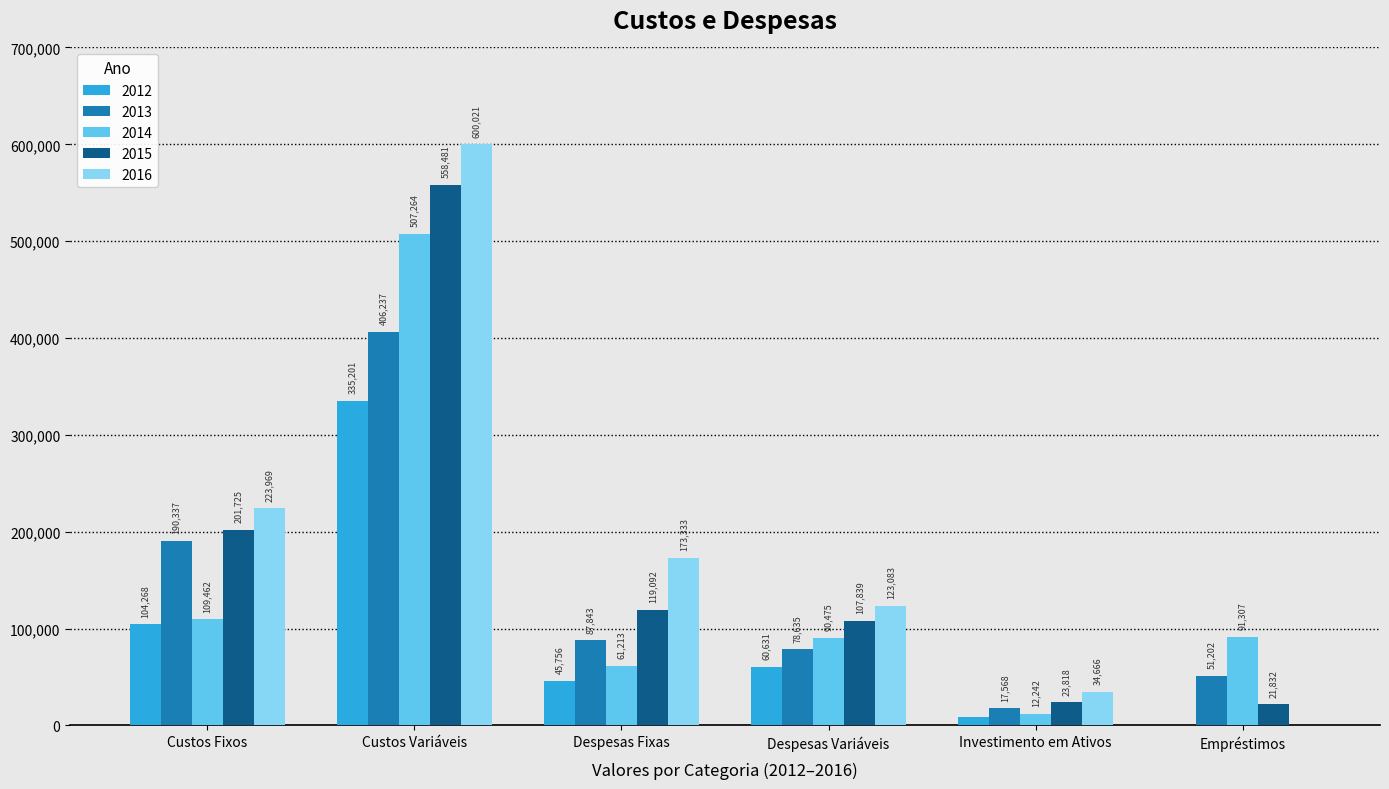

What is the difference between the 2013 values at Despesas Variáveis and Empréstimos?

27433.3